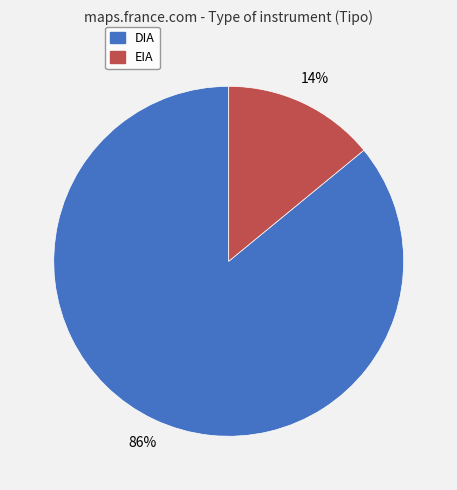

Rank the categories by value from lowest to highest.

EIA, DIA